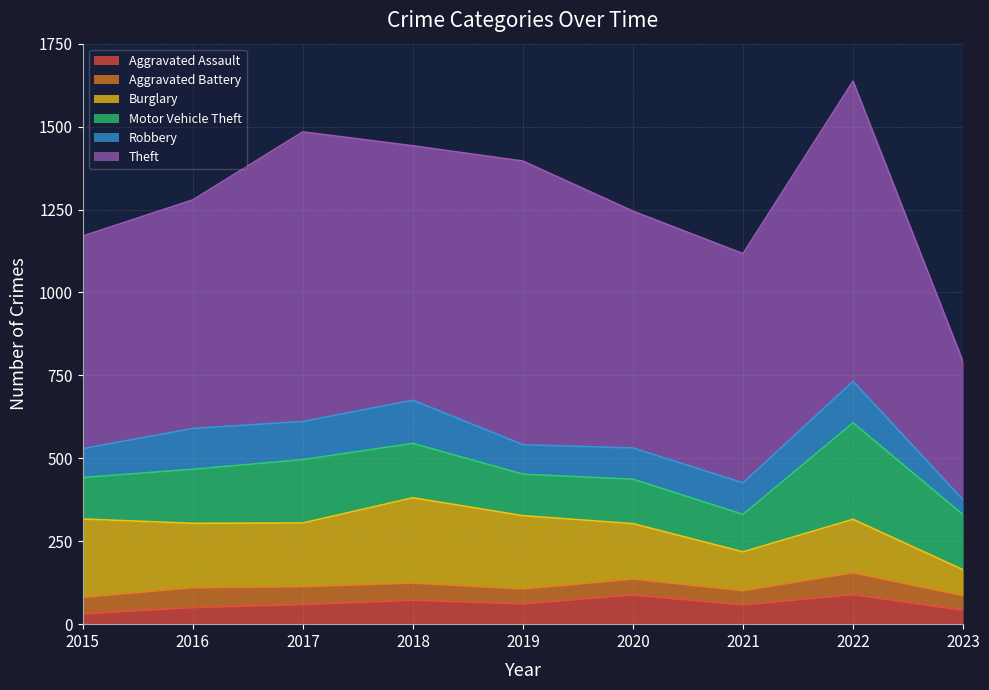

What is the difference between the maximum and minimum values in the Motor Vehicle Theft series?

178